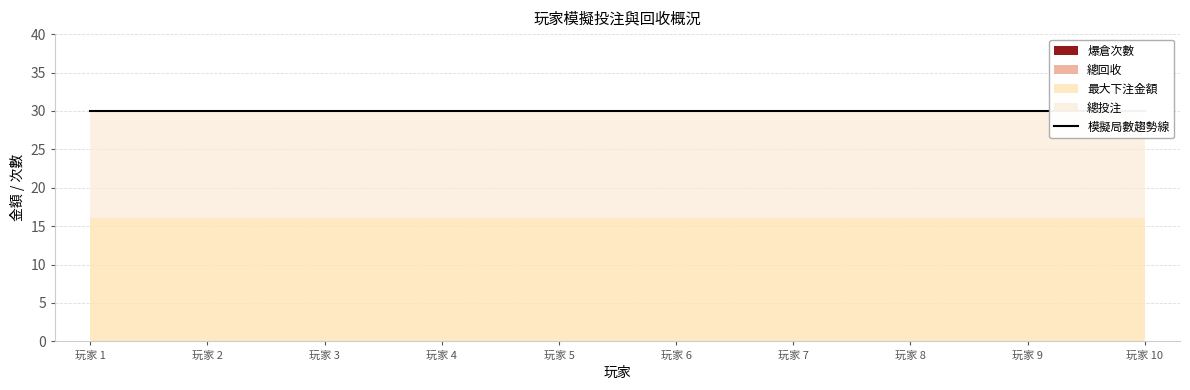

Does the chart display data point markers on the line(s)?

No